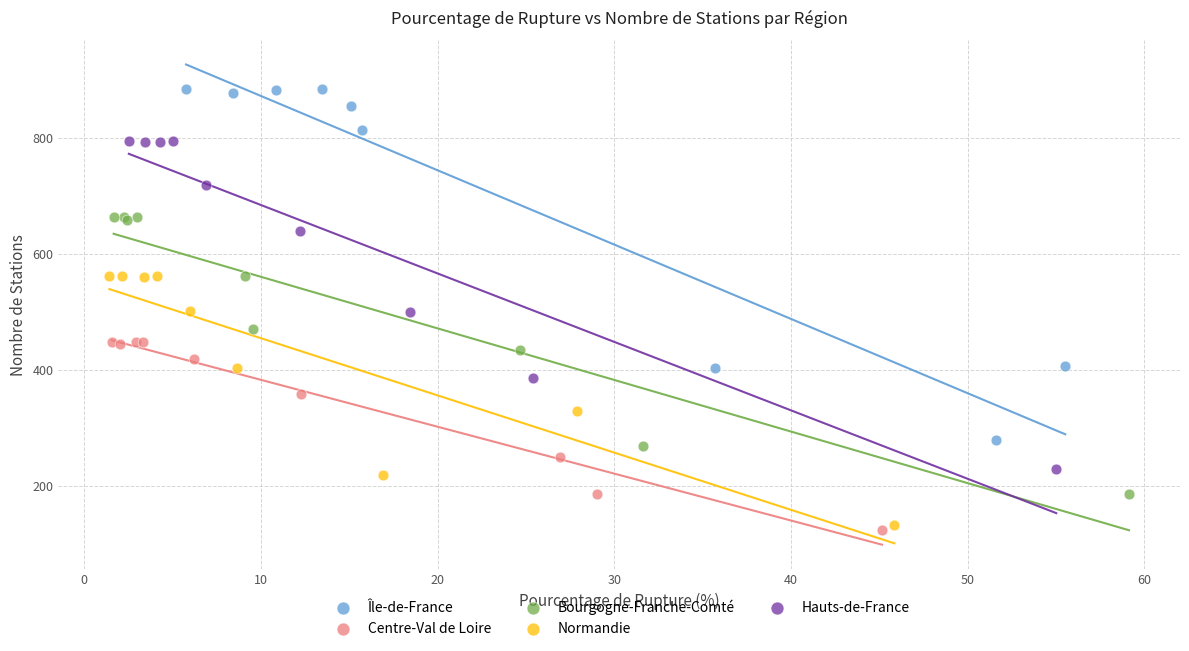

Which series has the largest Y range (max minus min)?

Île-de-France